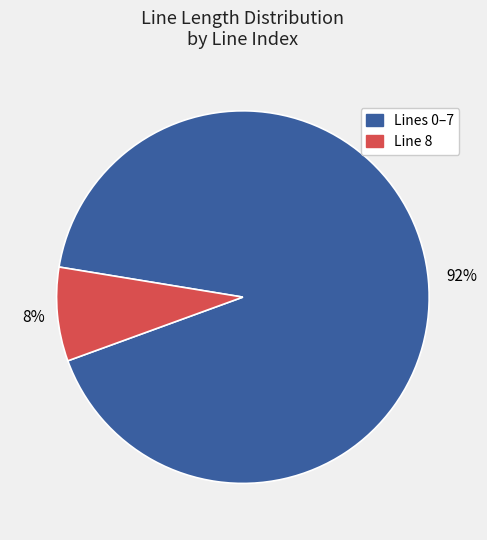

How many segments does this pie chart have?

2